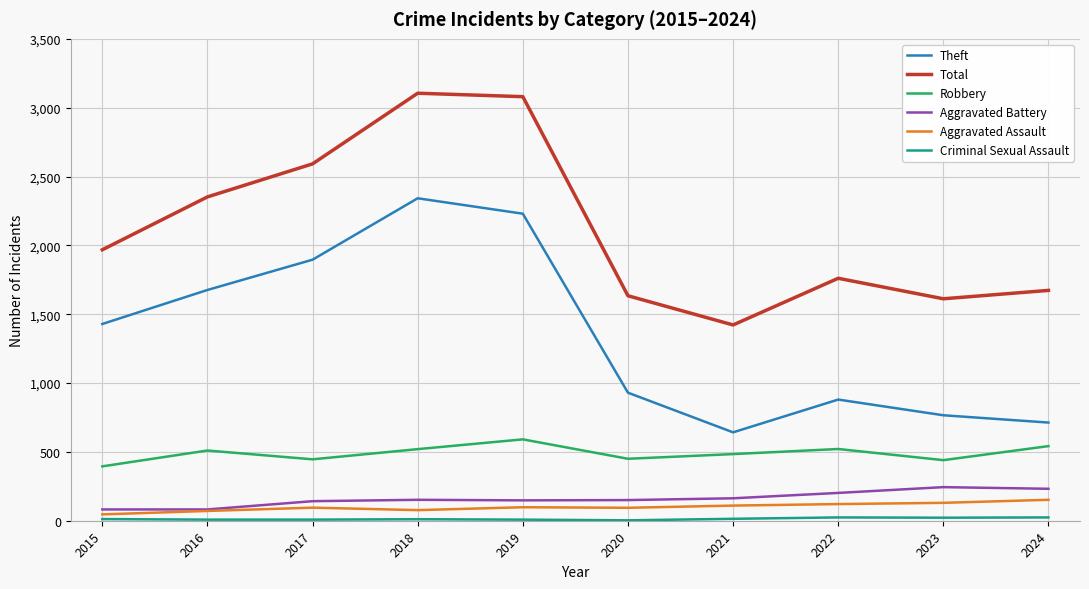

What is the minimum value for Theft?

642